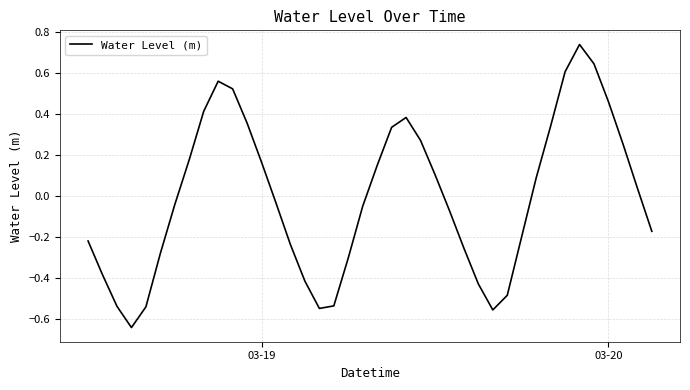

Reading left to right, list all the values displayed in this chart.

-0.2	-0.4	-0.5	-0.6	-0.5	-0.3	-0.0	0.2	0.4	0.6	0.5	0.4	0.2	-0.0	-0.2	-0.4	-0.5	-0.5	-0.3	-0.0	0.2	0.3	0.4	0.3	0.1	-0.1	-0.3	-0.4	-0.6	-0.5	-0.2	0.1	0.3	0.6	0.7	0.6	0.5	0.3	0.0	-0.2